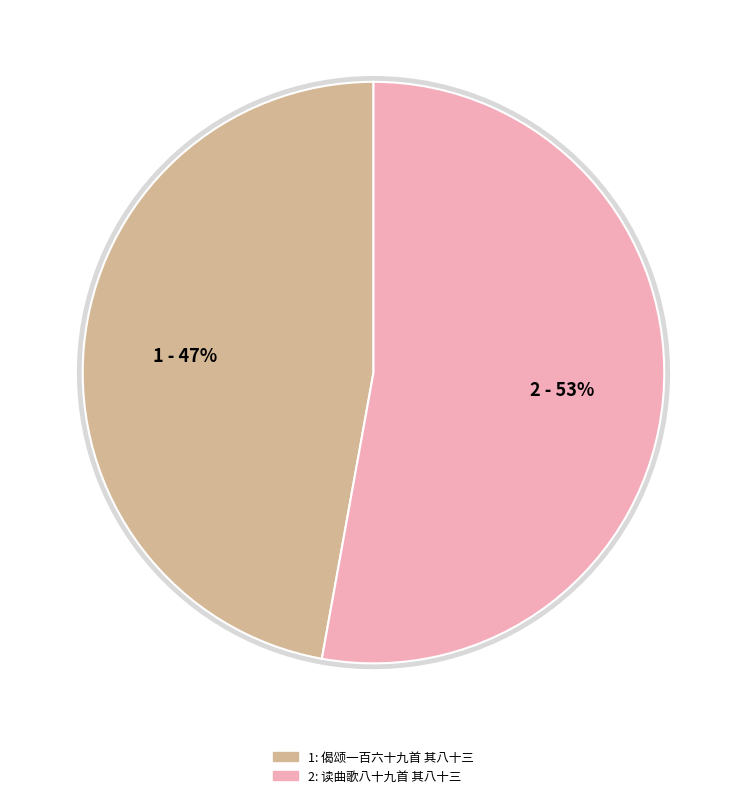

Rank the categories by value from lowest to highest.

偈颂一百六十九首 其八十三, 读曲歌八十九首 其八十三